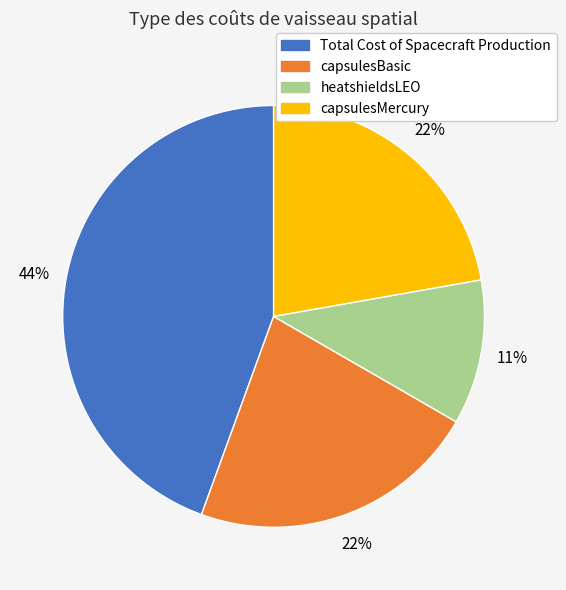

Does Total Cost of Spacecraft Production represent more than half of the total?

No